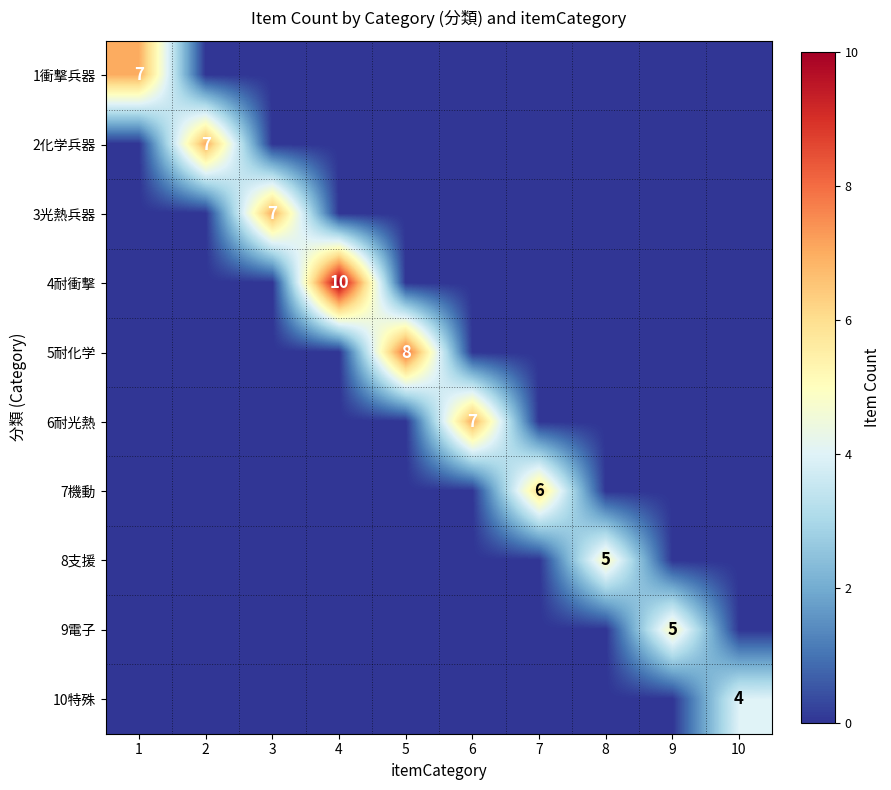

How many values in the 4耐衝撃 series exceed 0?

1